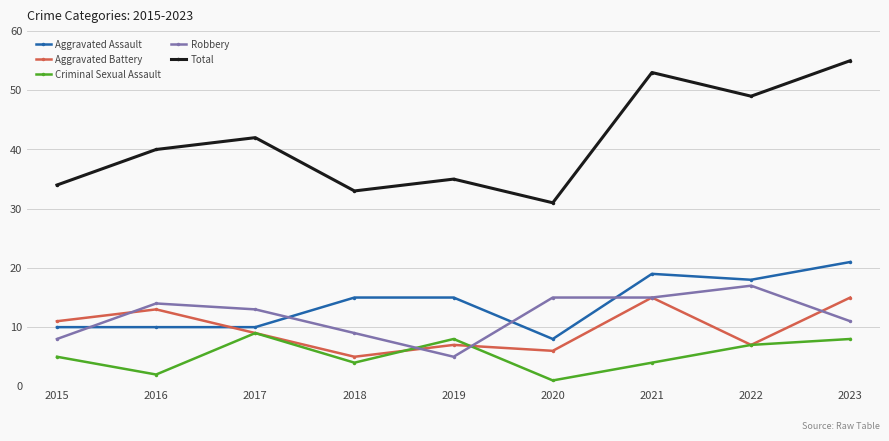

The value of Aggravated Assault at 2019 is 15. True or false?

True